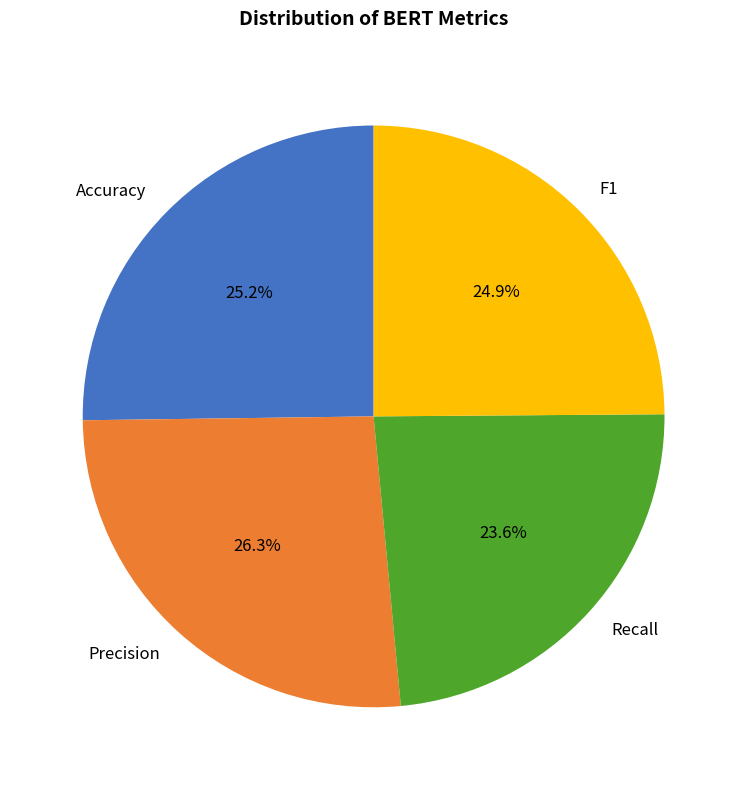

Which category has the smallest portion of the pie?

Recall